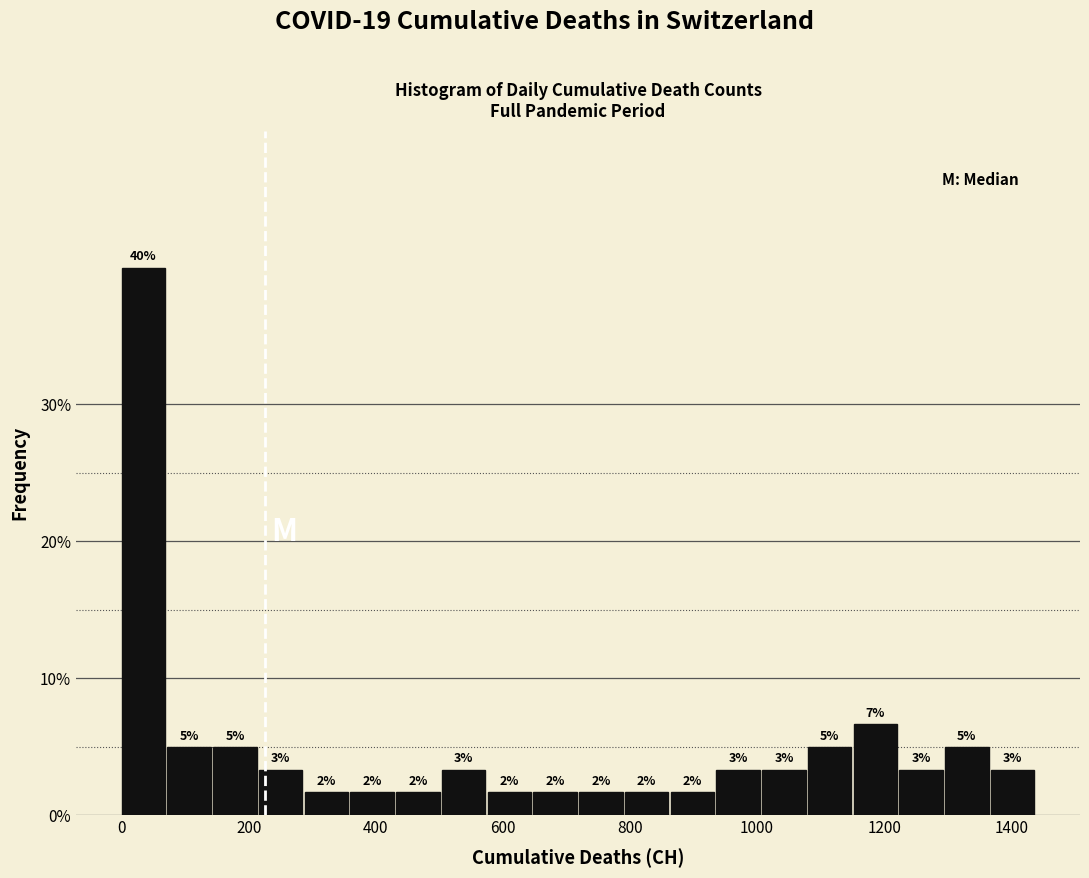

Read against the x-axis, roughly where is the centre of the tallest bar?

40